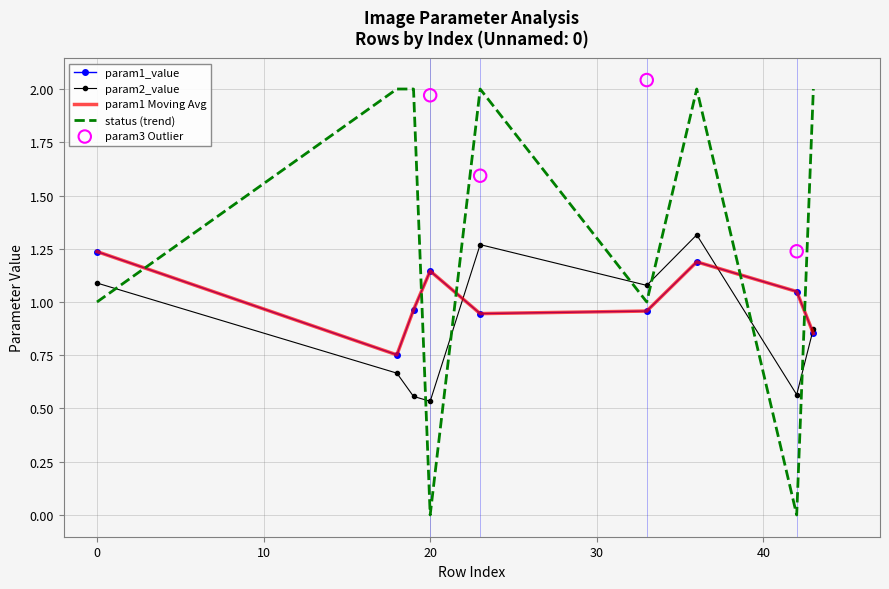

Which series reaches the maximum Y coordinate?

status